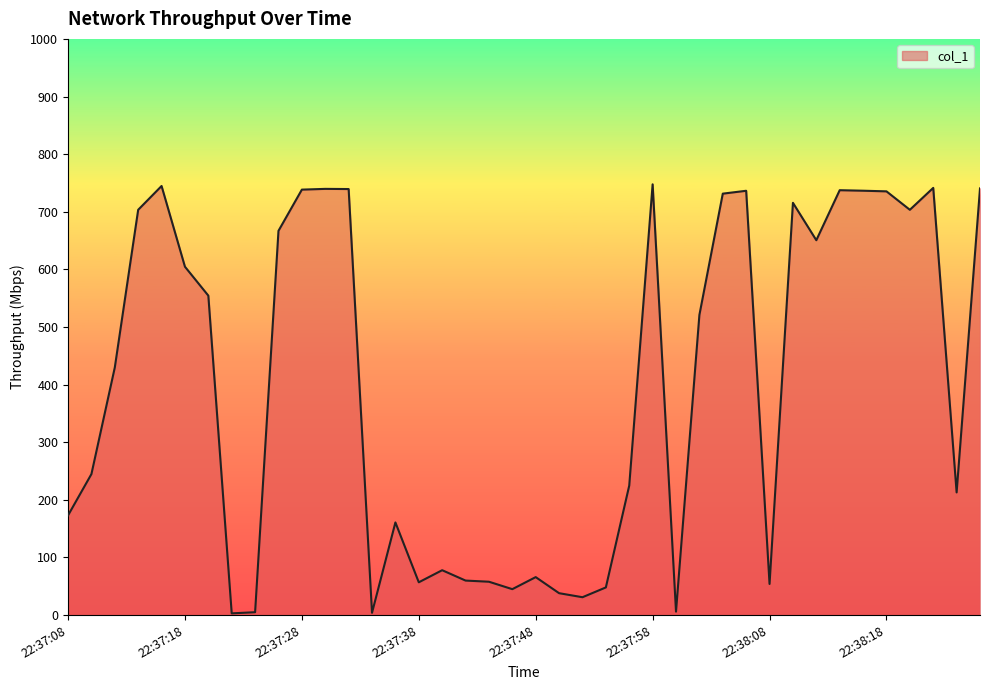

What is the maximum value shown in the chart?

747.6